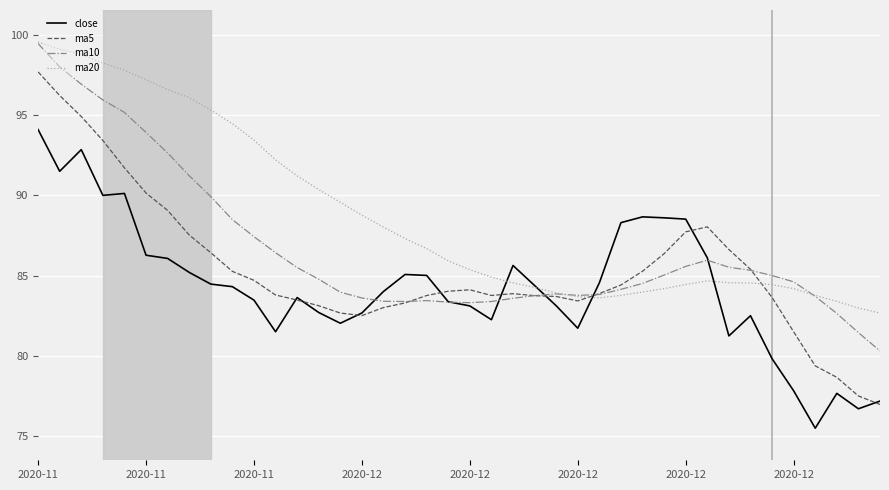

Which series has the largest range (max minus min)?

ma5